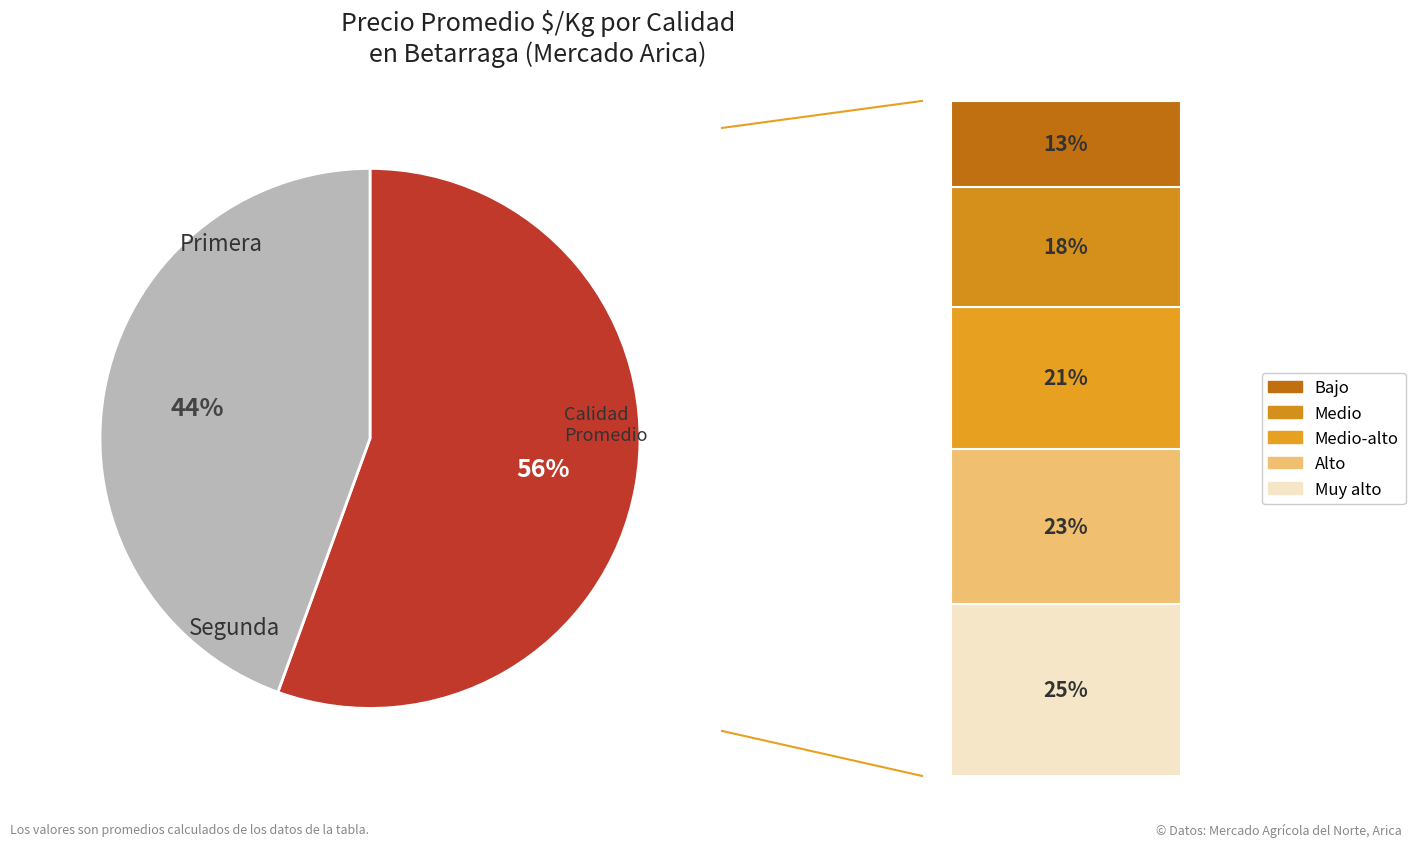

How many slices are in this pie chart?

2